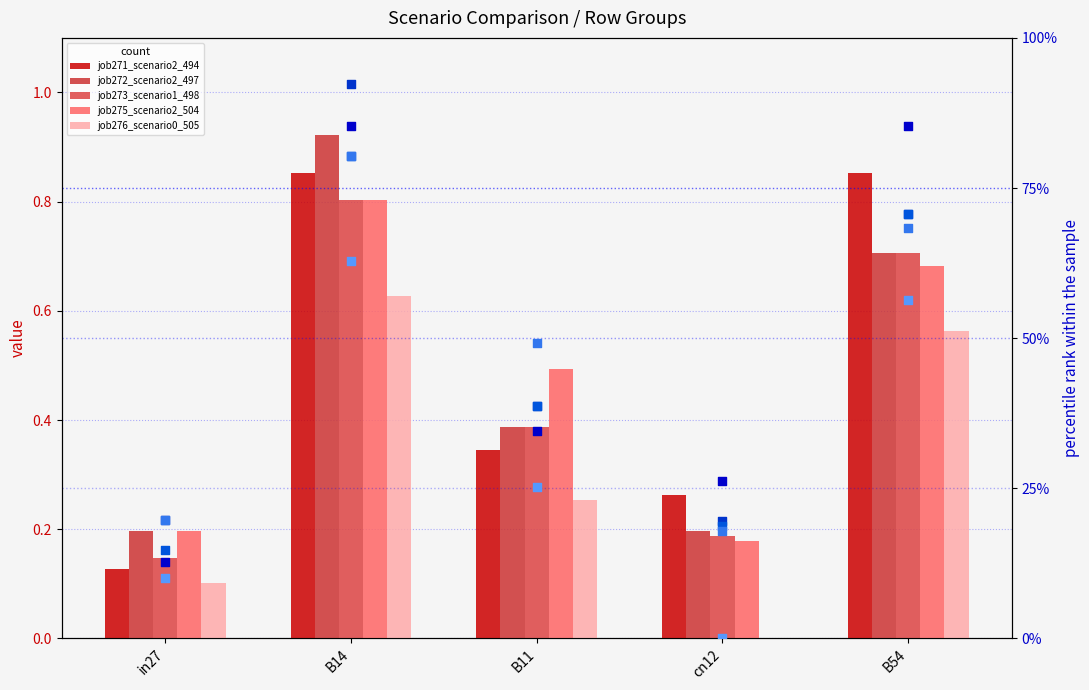

Which series contains the lowest Y value?

job276_scenario0_505